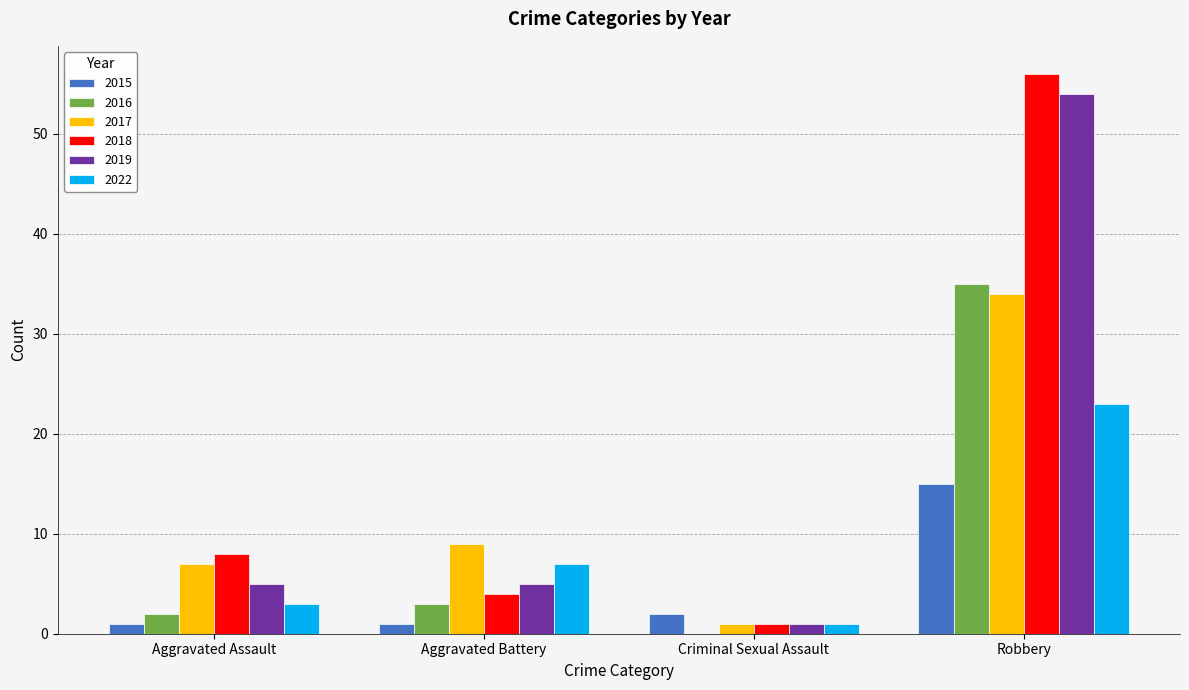

At which category is the sum across all series the highest?

Robbery